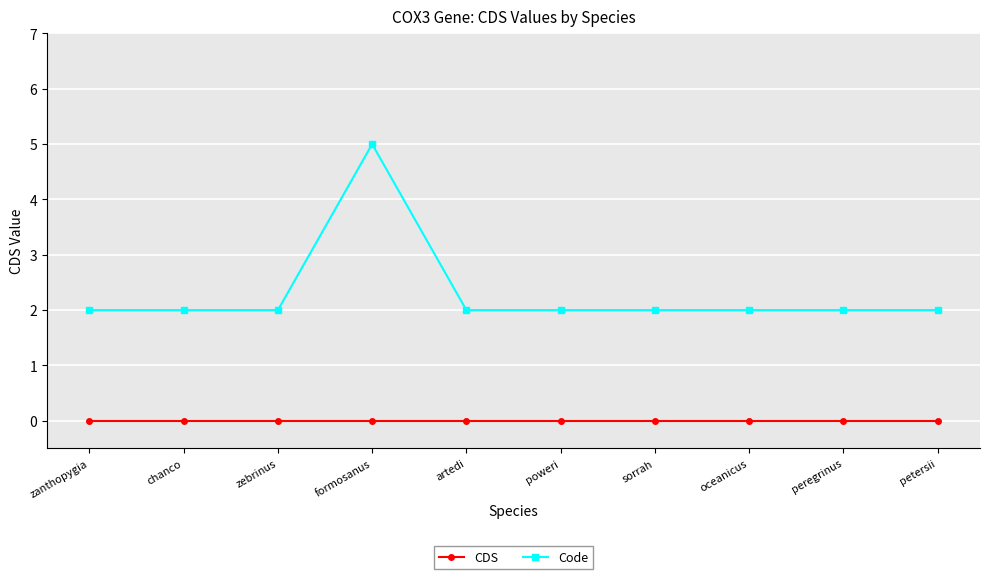

At how many categories does at least one series exceed 0?

10